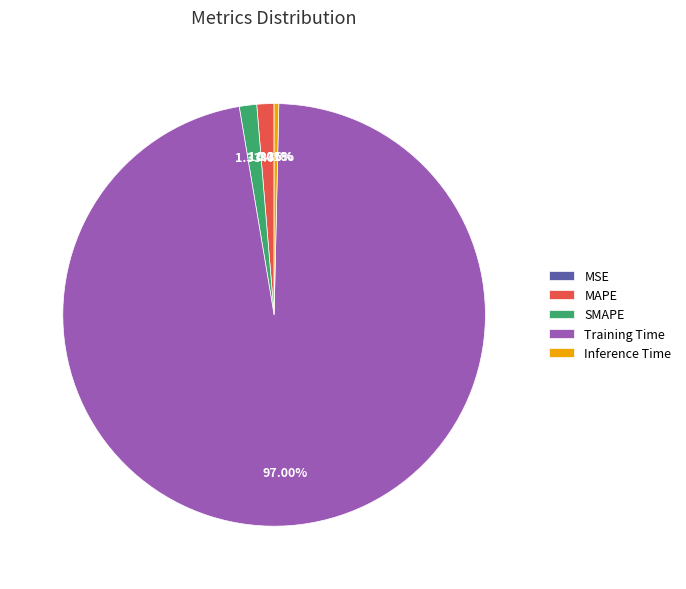

Is it true that SMAPE is 11% of the pie?

False